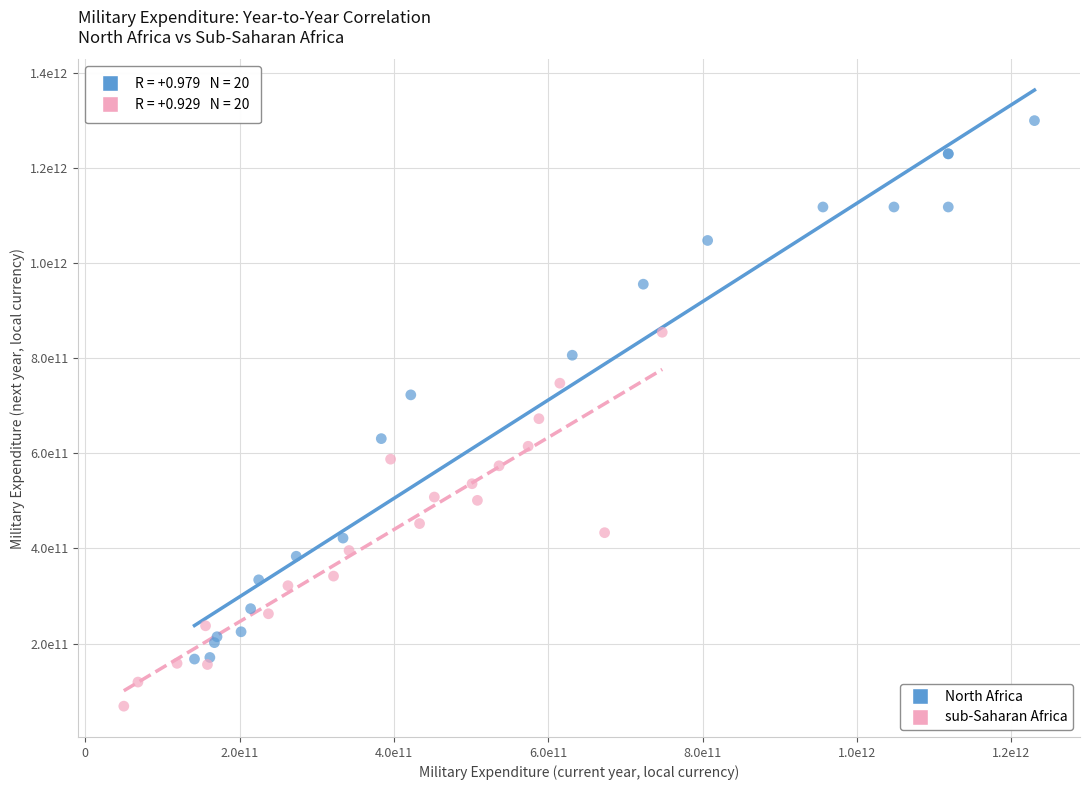

Which series has the largest Y range (max minus min)?

North Africa